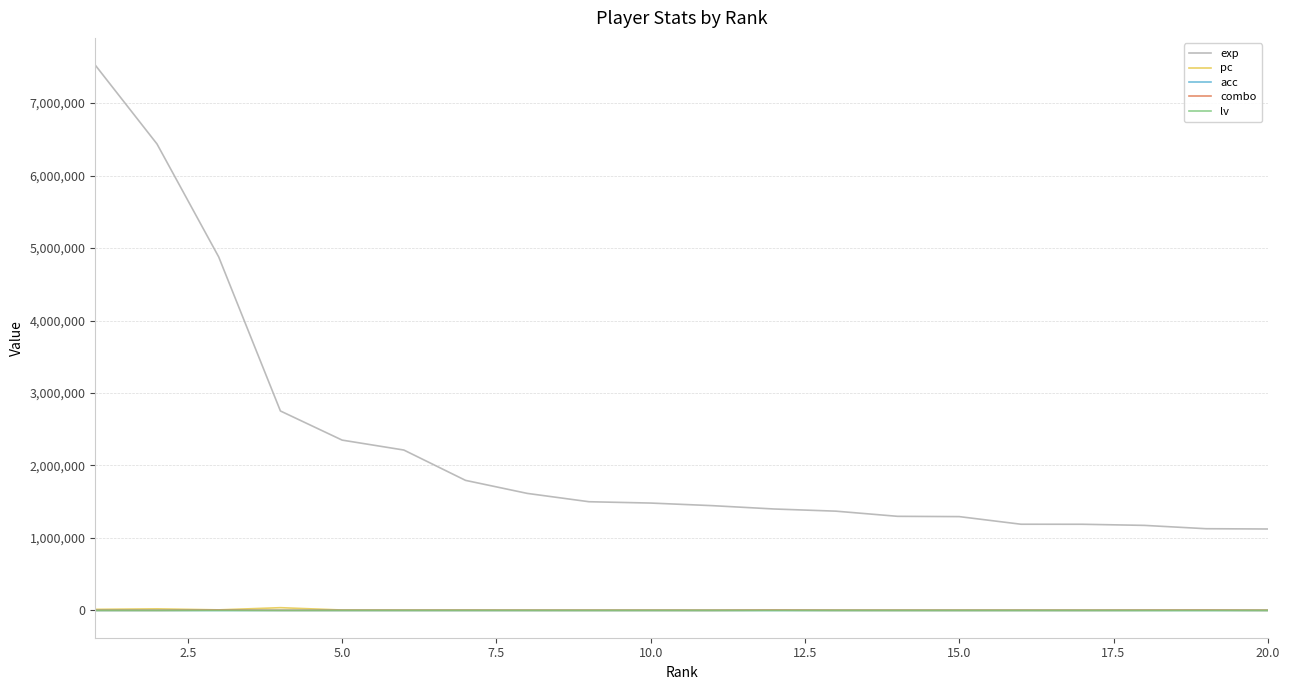

What is the greatest value displayed?

7522807.0